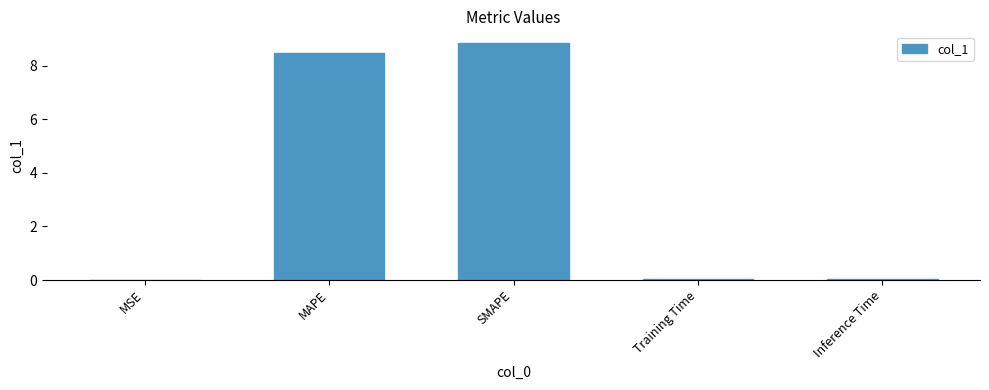

Does the chart contain stacked bars?

No